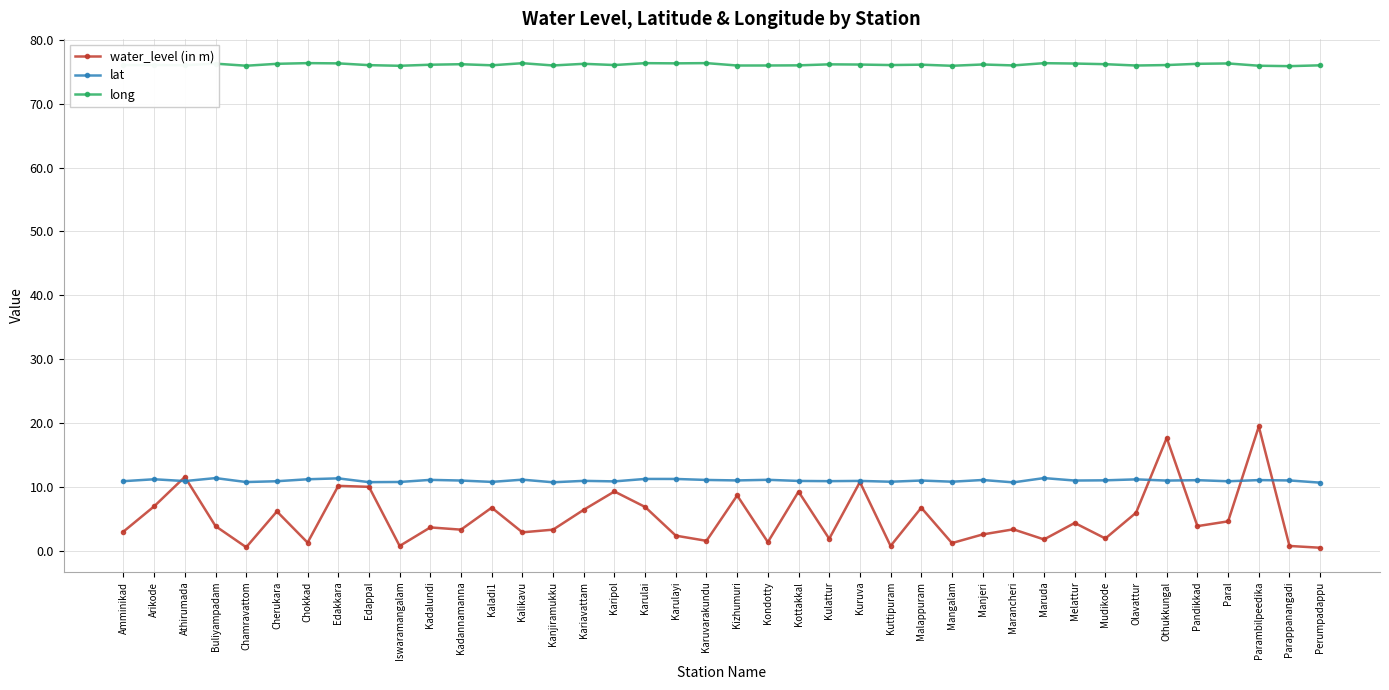

Is it true that long equals 118.4 at Melattur?

False